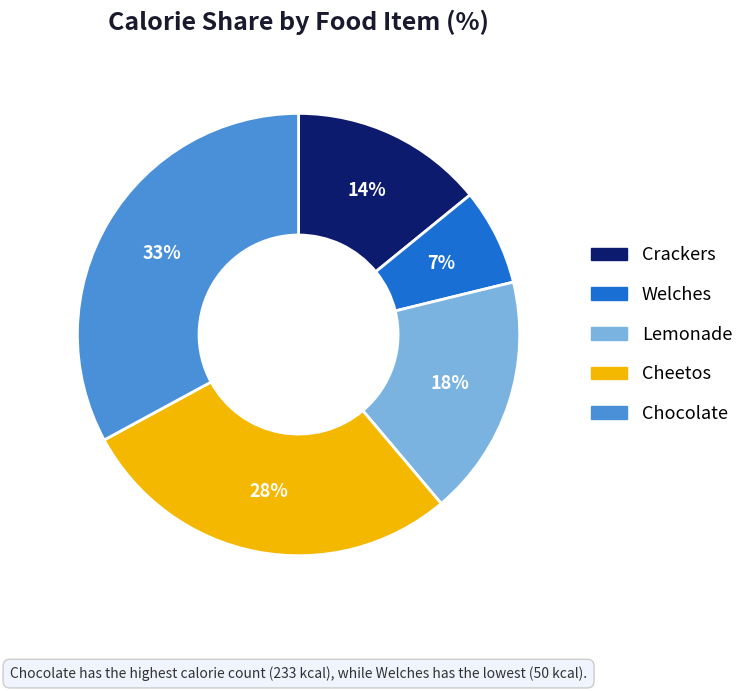

What percentage is the Cheetos slice, to the nearest percent?

28%